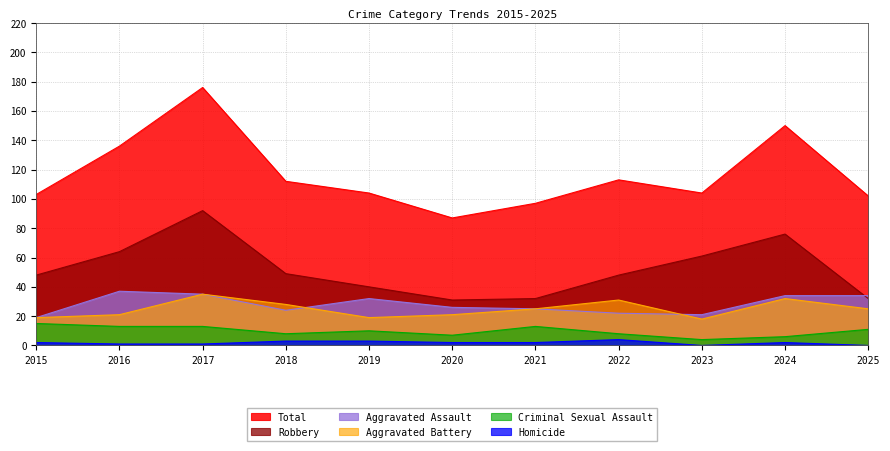

What are all the series names shown in the legend?

Total, Robbery, Aggravated Assault, Aggravated Battery, Criminal Sexual Assault, Homicide